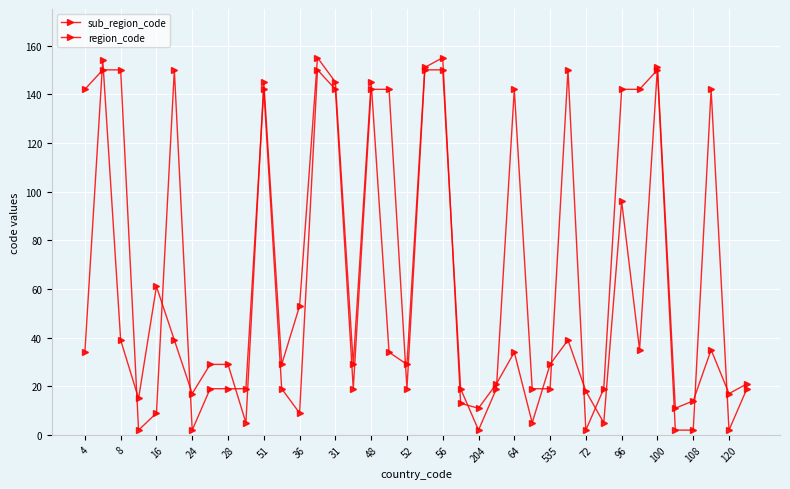

List the series in order of their overall mean, lowest first.

sub_region_code, region_code